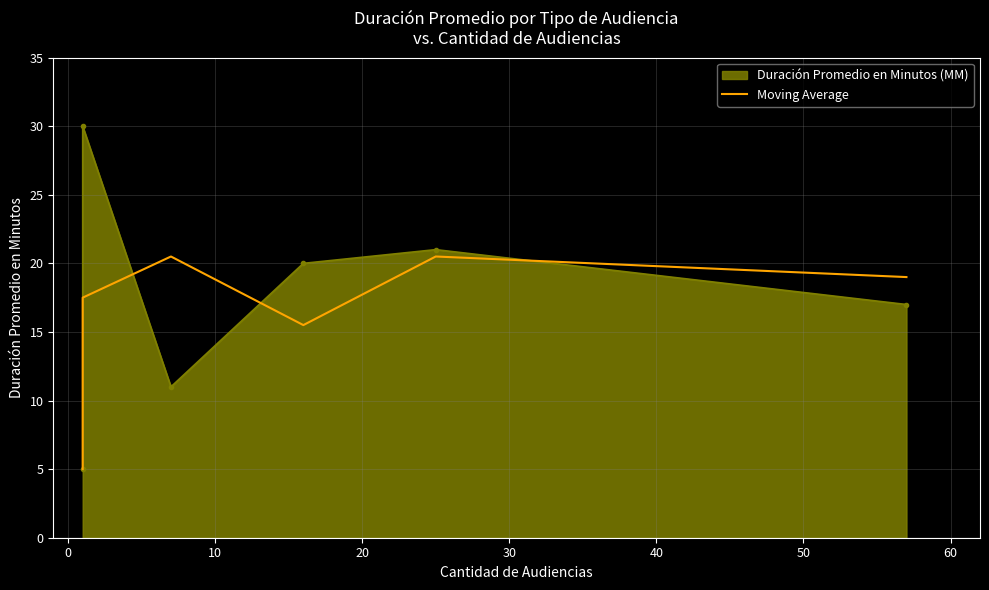

True or false: the data shows 20.5 at 30.

True